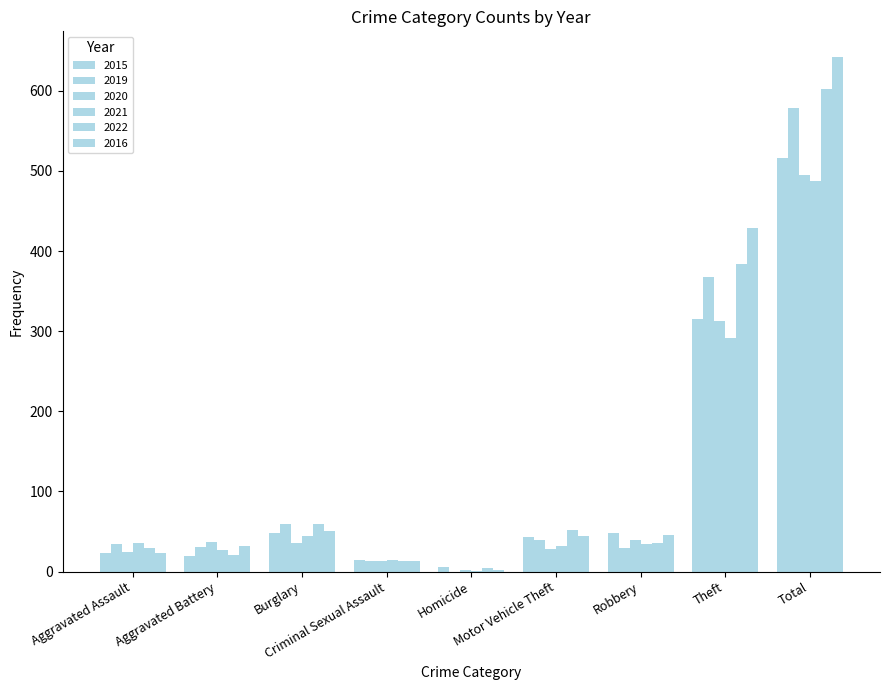

Are the bars grouped side by side (vs. stacked)?

Yes